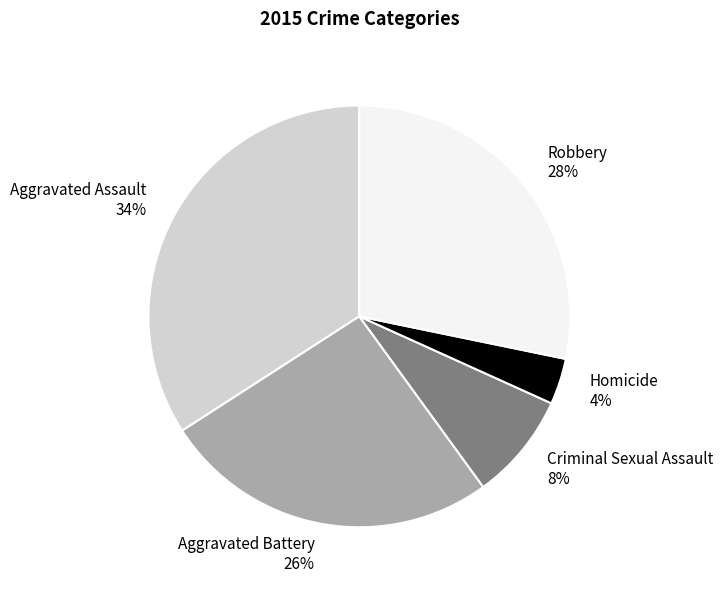

Is there any slice that represents more than half of the pie?

No